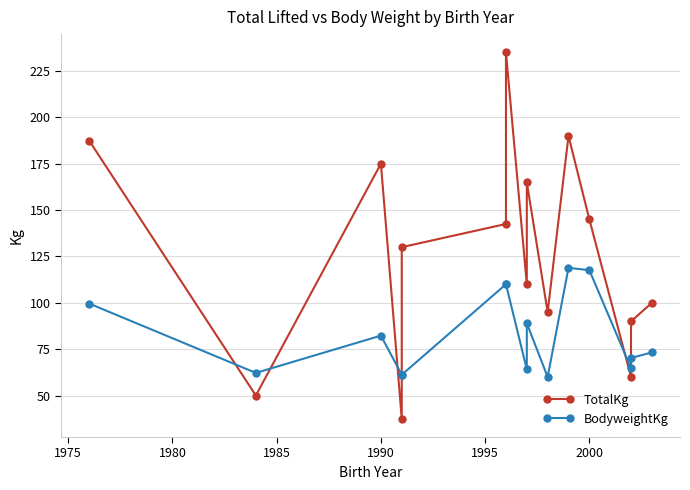

True or false: BodyweightKg and TotalKg cross at least once.

True